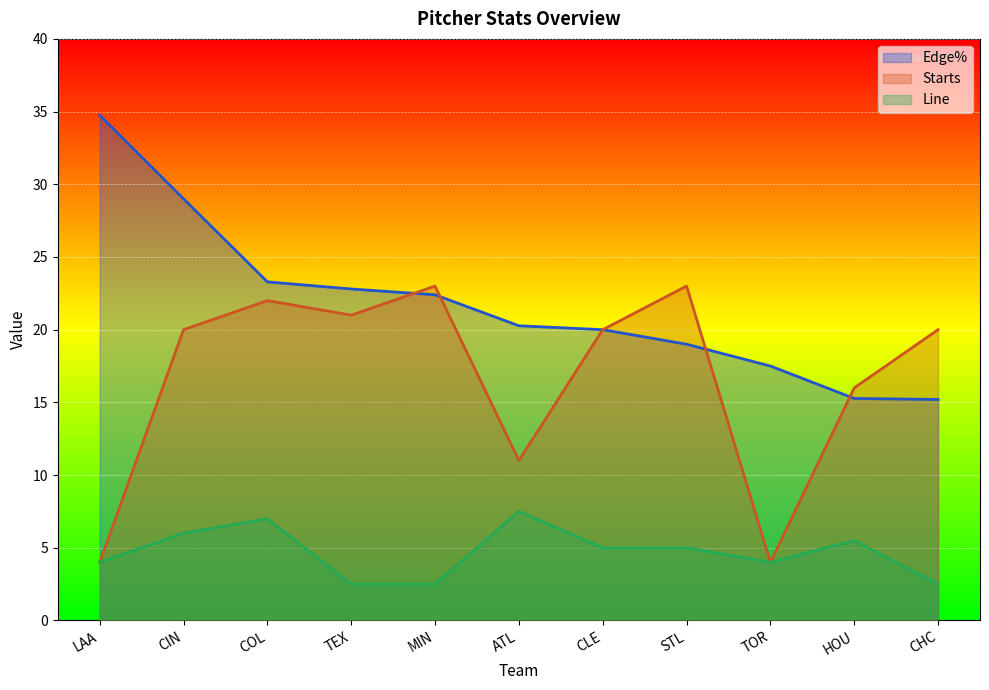

Where do Edge% and Starts first cross each other?

TEX and MIN